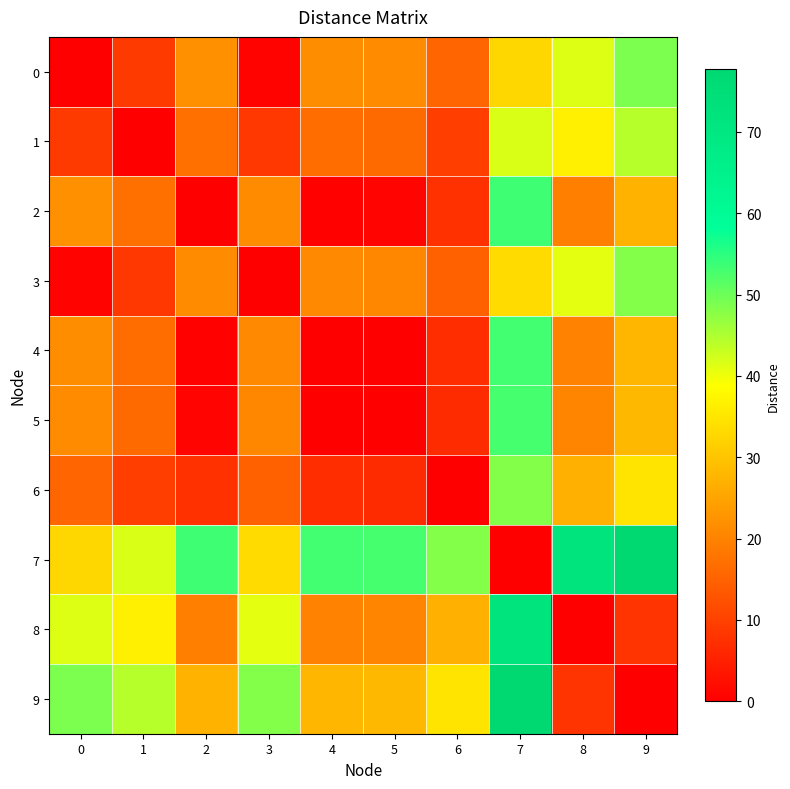

Which series has the largest range (max minus min)?

7